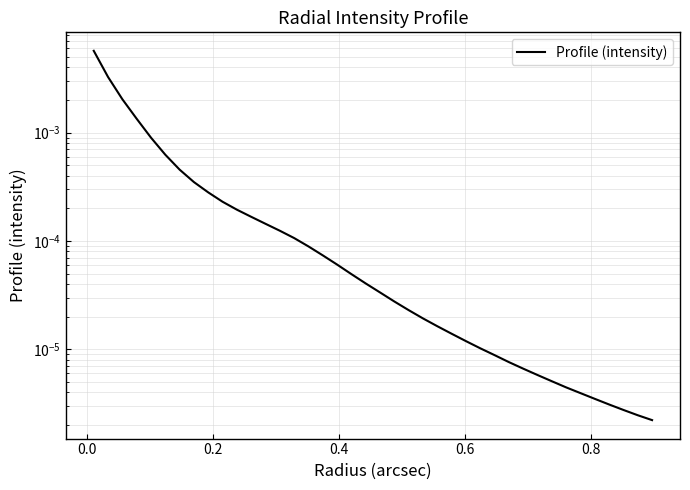

How many series are shown in this chart?

1